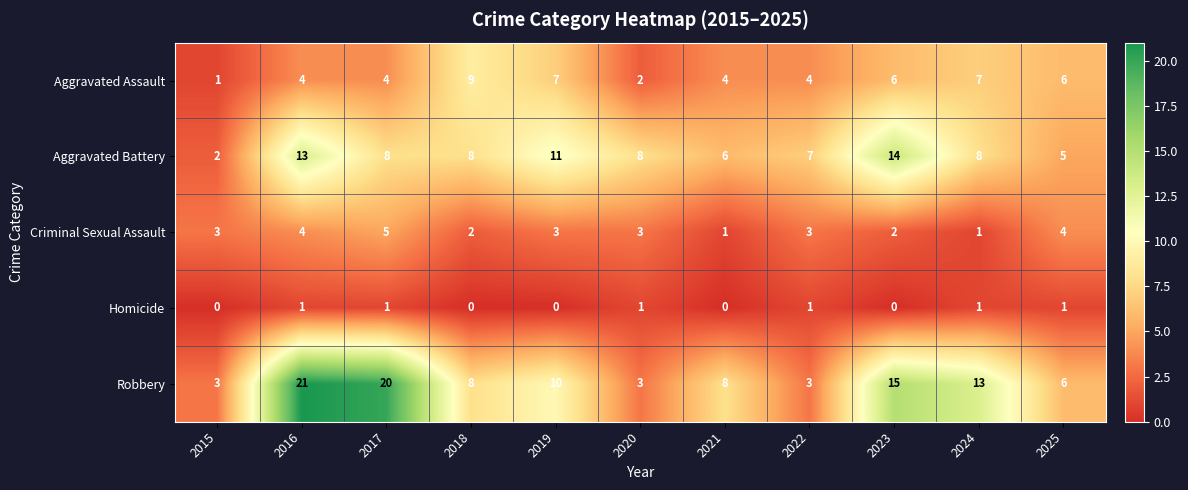

Which series changed the most between 2017 and 2024?

Robbery